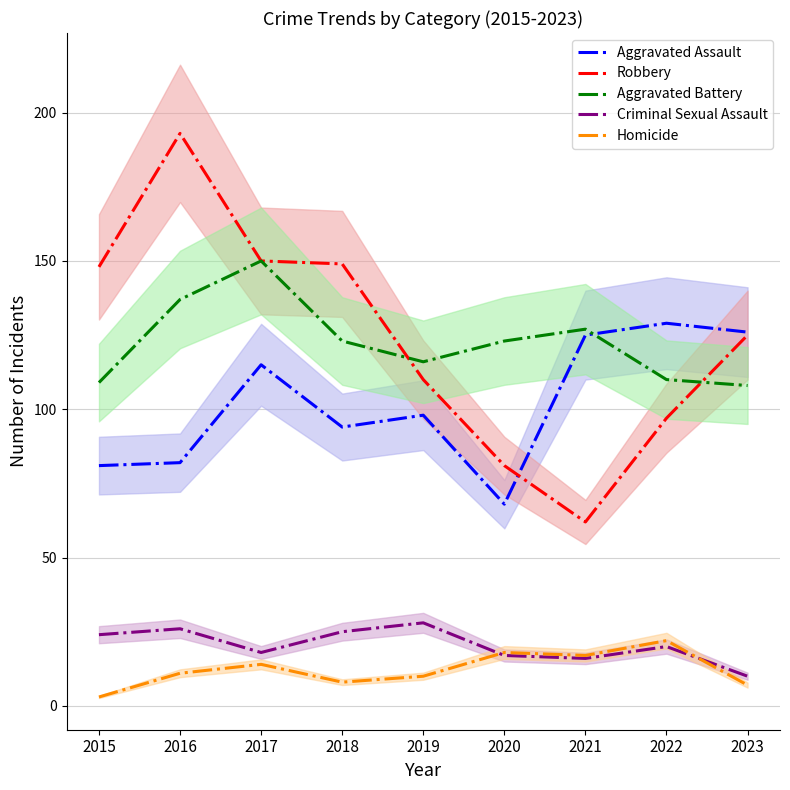

Where is the first local minimum for Robbery?

2021